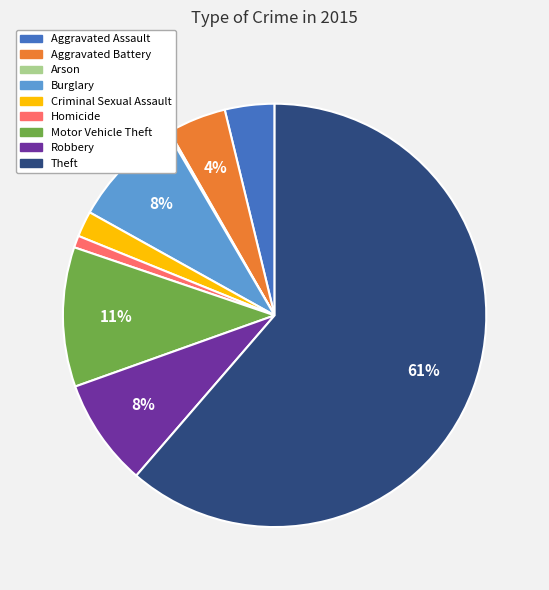

To the nearest percent, what is the average slice percentage?

11%